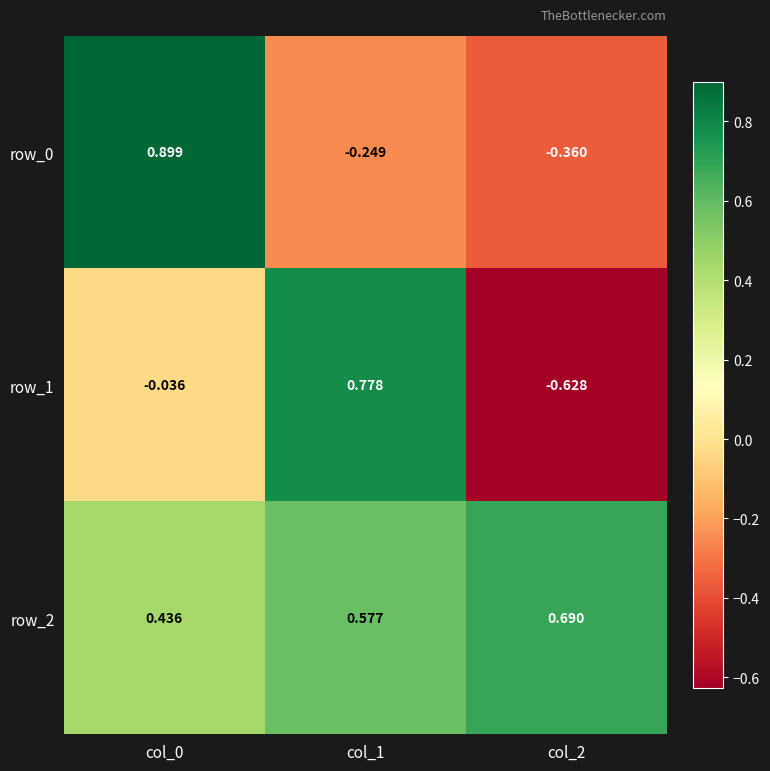

Is it true that row_1 equals 0.2 at col_1?

False